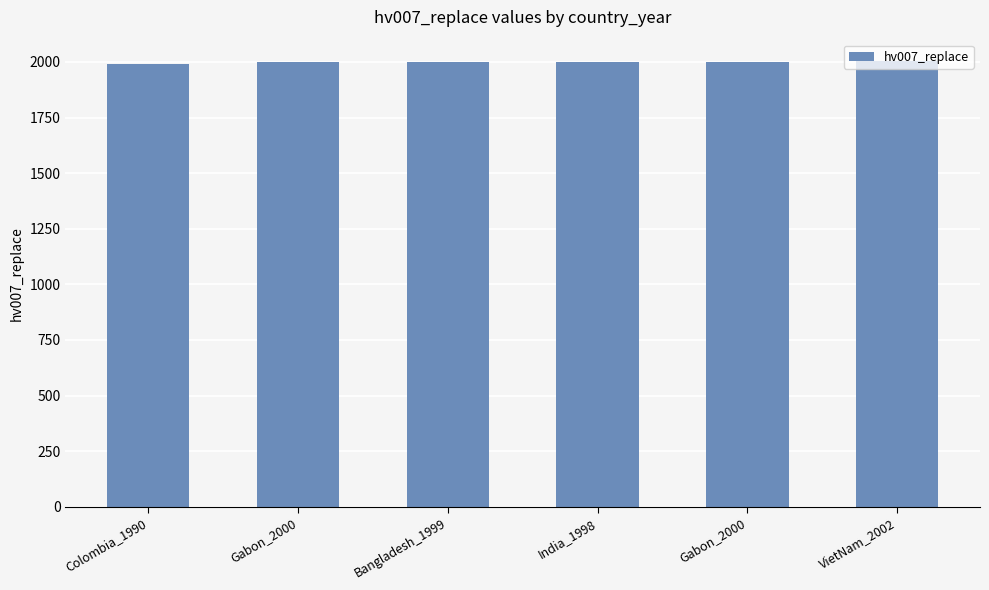

Rank the categories by value from lowest to highest.

Colombia_1990, Gabon_2000, Bangladesh_1999, India_1998, Gabon_2000, VietNam_2002